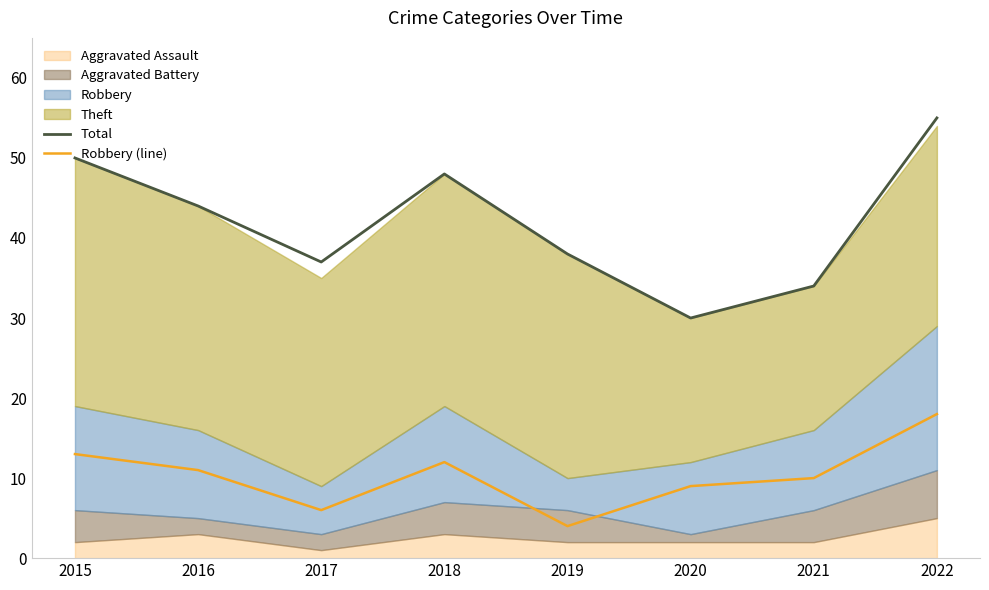

What is the difference between the Total values at 2021 and 2020?

4